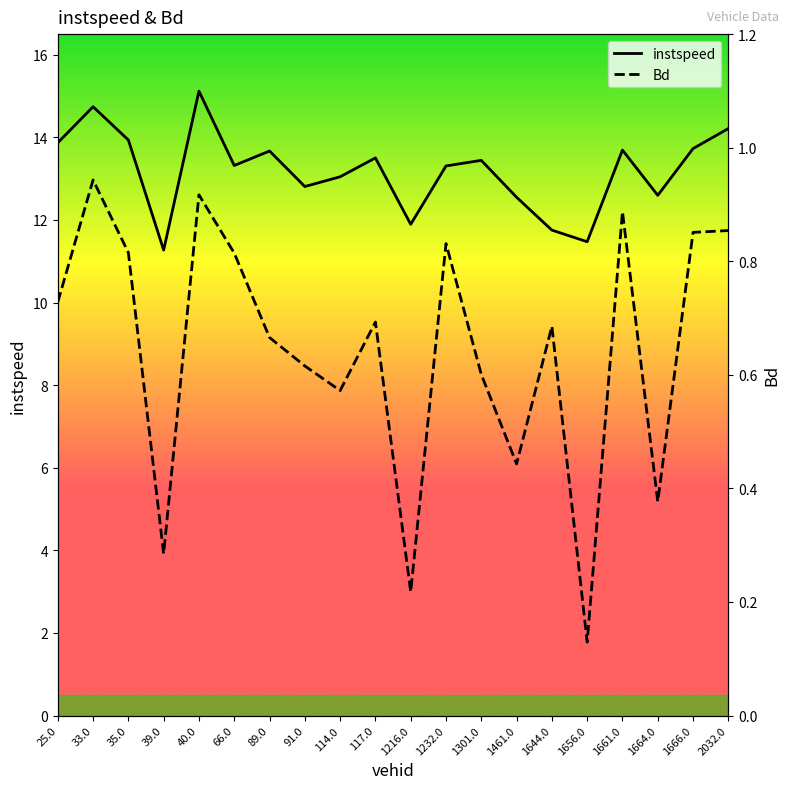

True or false: Bd has a value of 0.2 at 1216.0.

True